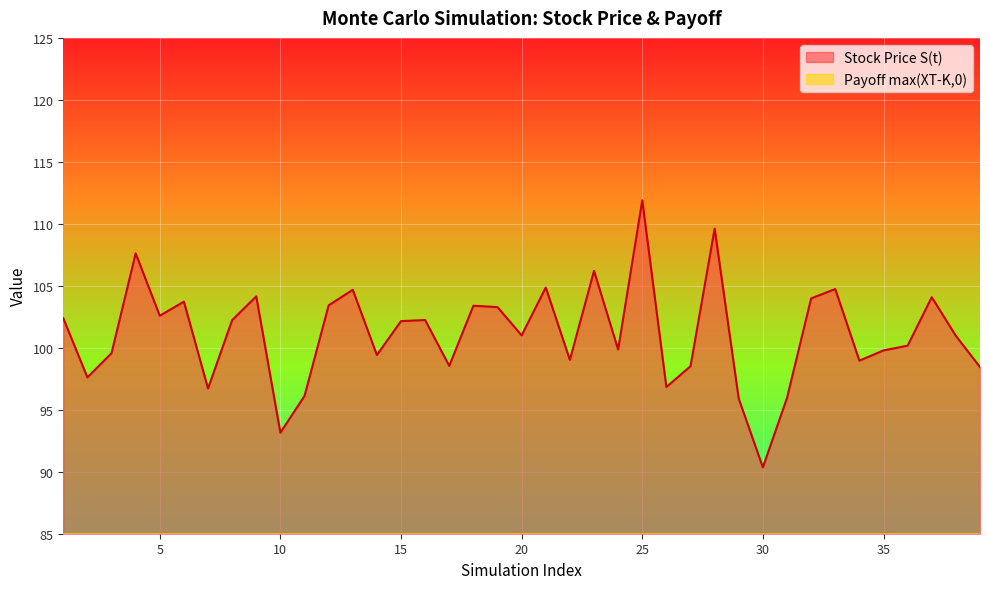

What are all the series names shown in the legend?

Stock Price S(t), Payoff max(XT-K,0)